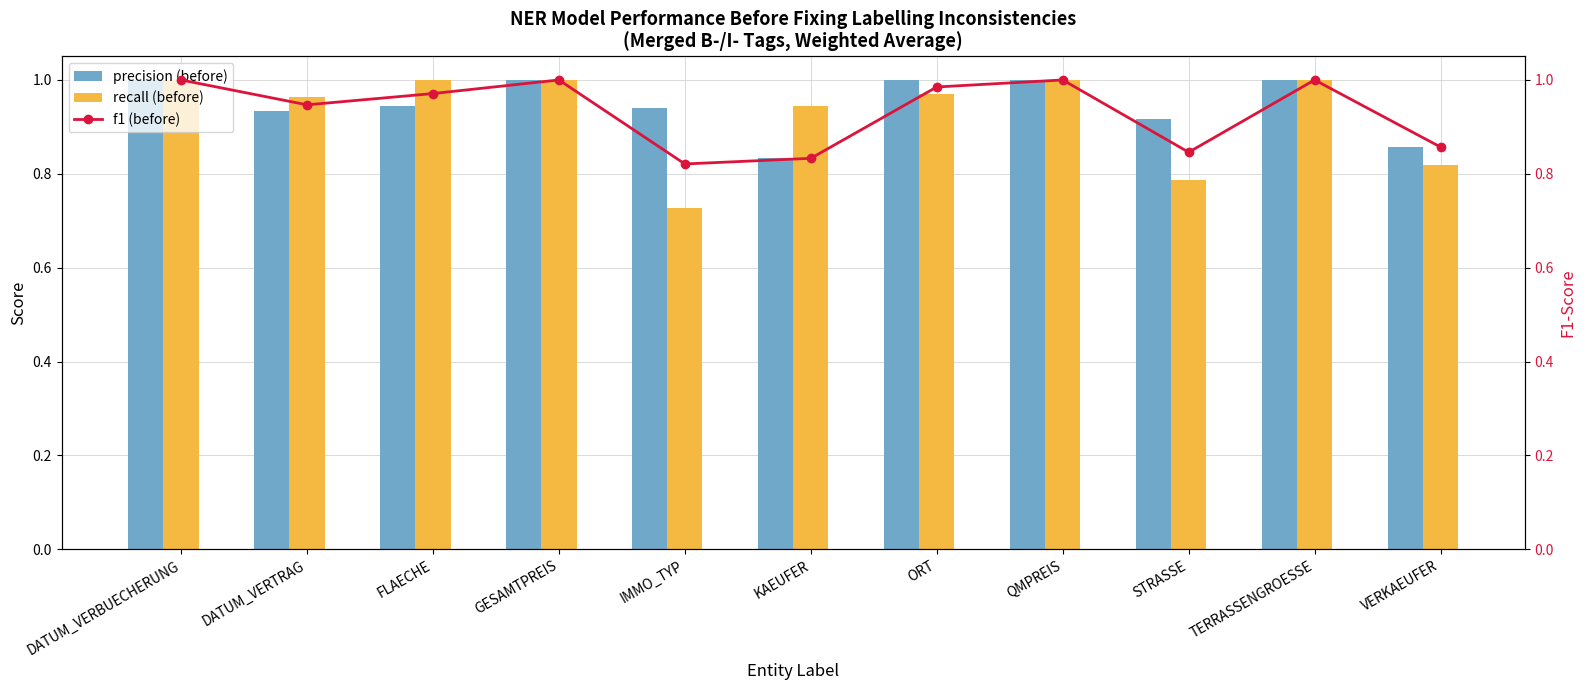

Which series has the widest spread of values?

recall (before)